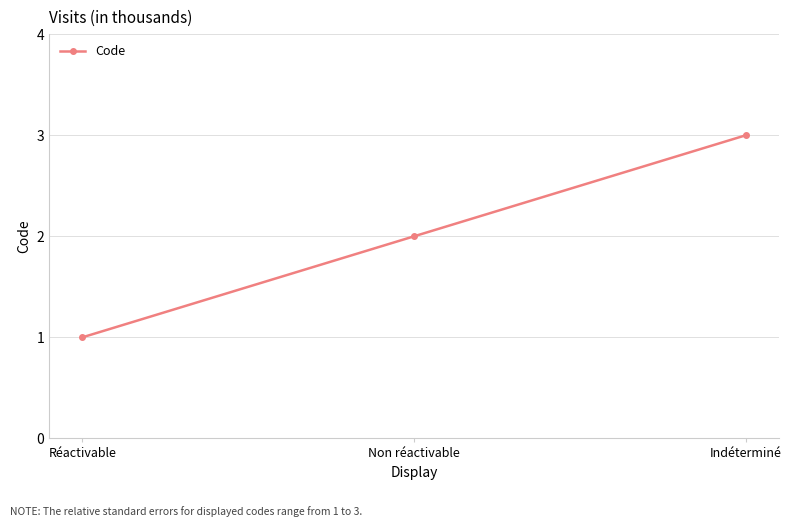

What is the sum of all values?

6